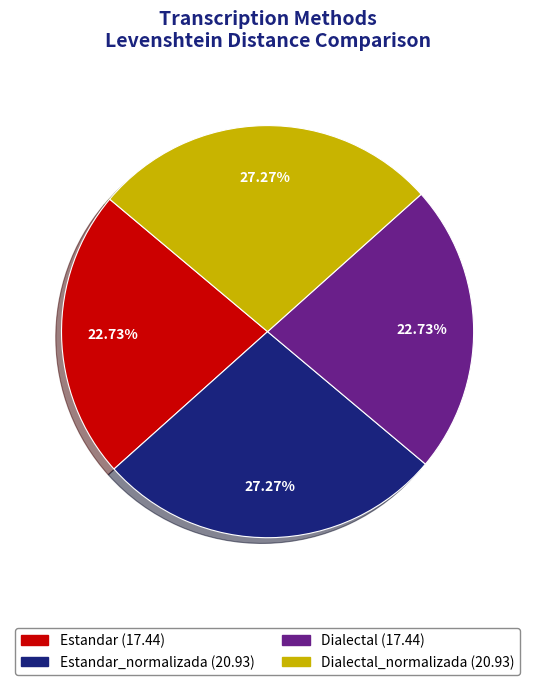

Does any single category account for the majority?

No